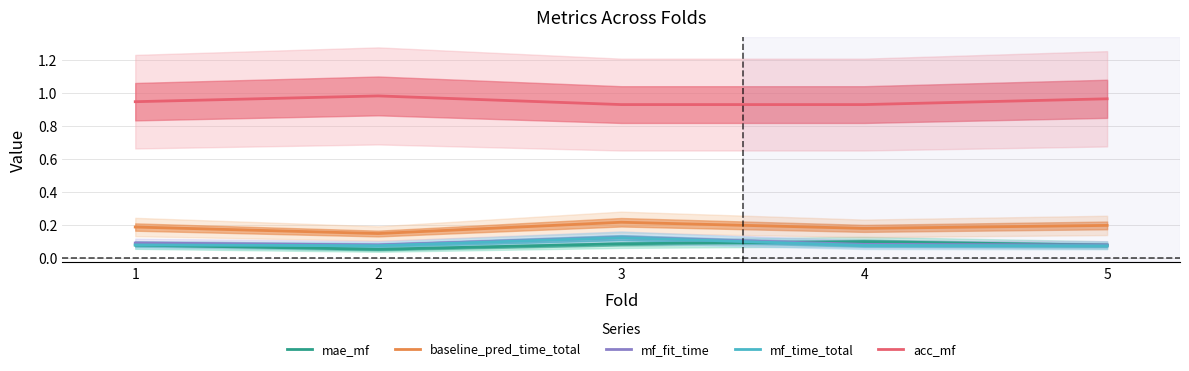

What is the difference between the maximum and minimum values in the acc_mf series?

0.1